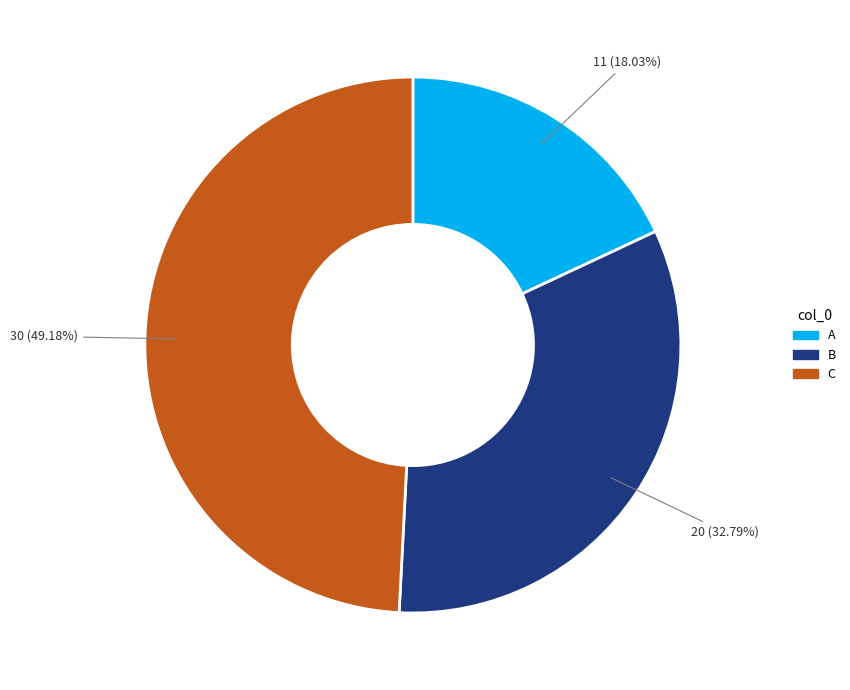

To the nearest percent, what is the average slice percentage?

33%